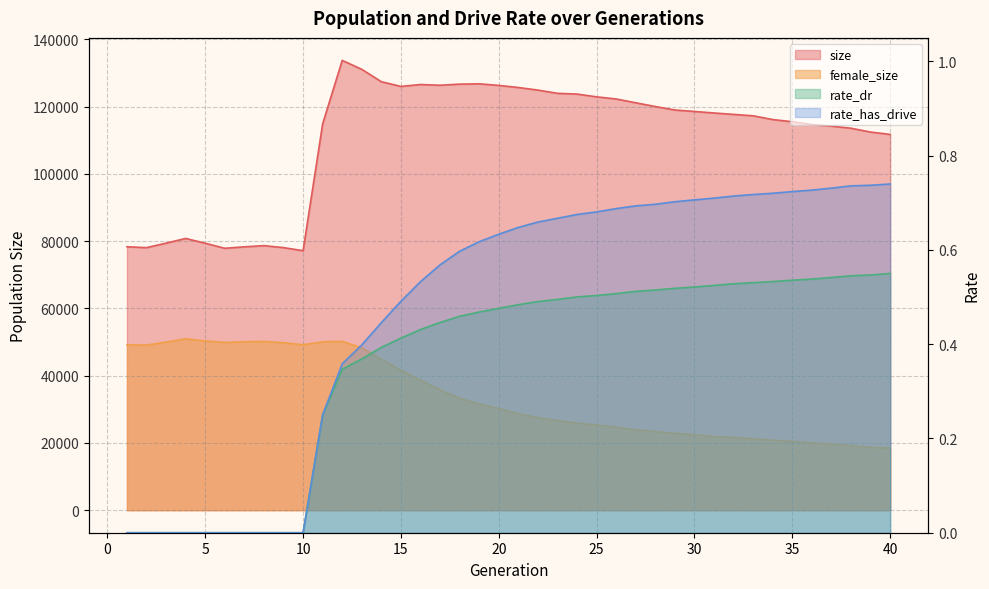

How many values in the rate_dr series exceed 0?

30